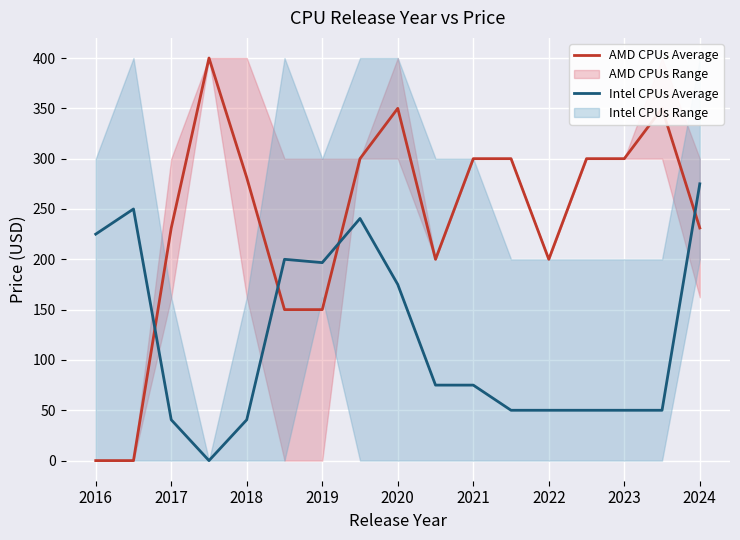

What is the difference between the AMD CPUs Average values at 15 and 11?

50.0